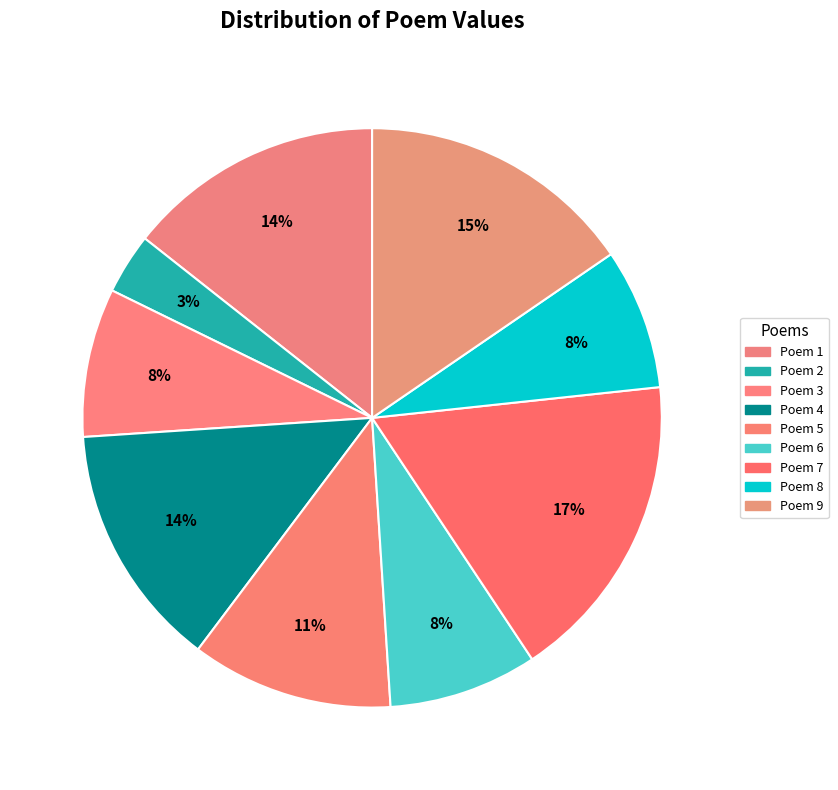

How many segments does this pie chart have?

9